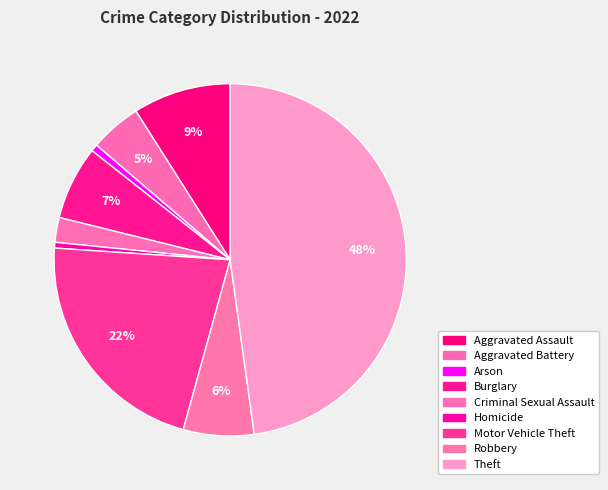

How many slices are in this pie chart?

9